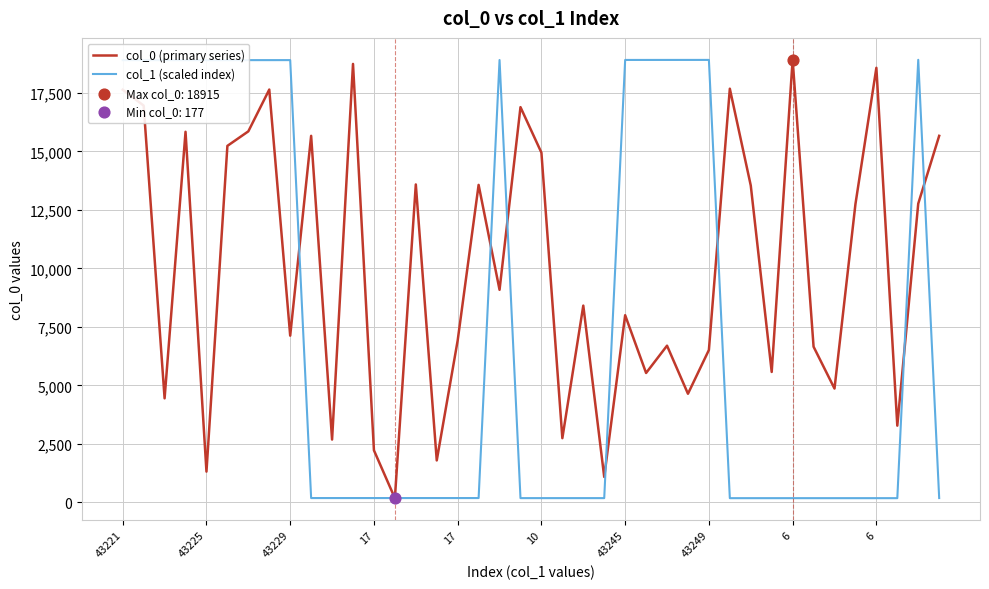

Which series has the largest total across all categories?

col_0 (primary series)